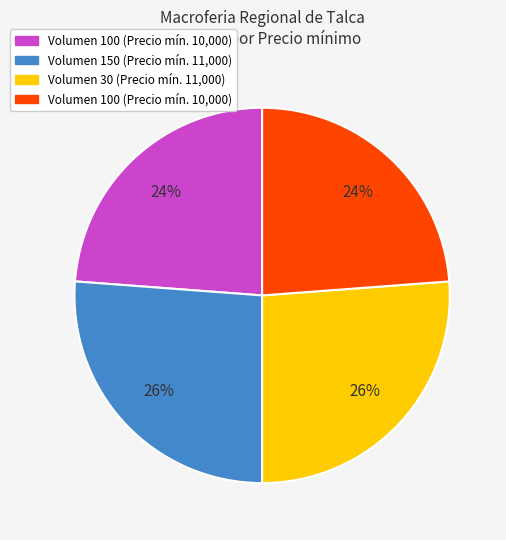

To the nearest percent, what is the difference between the largest and smallest slice percentages?

2%